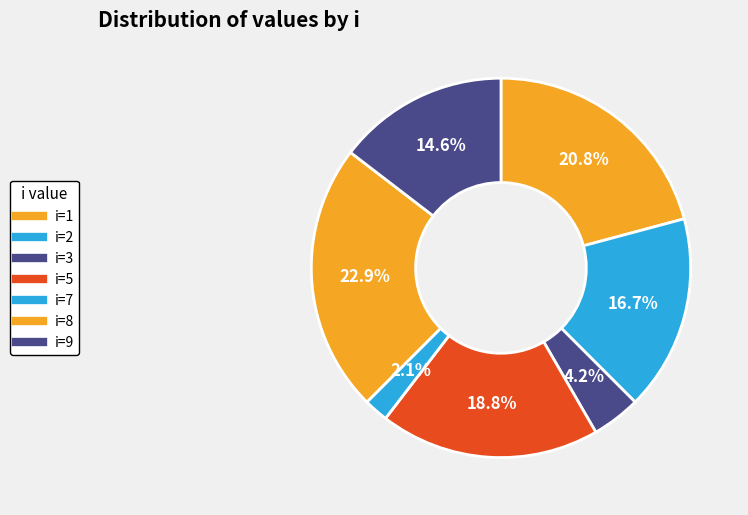

Is there a majority slice in this chart?

No